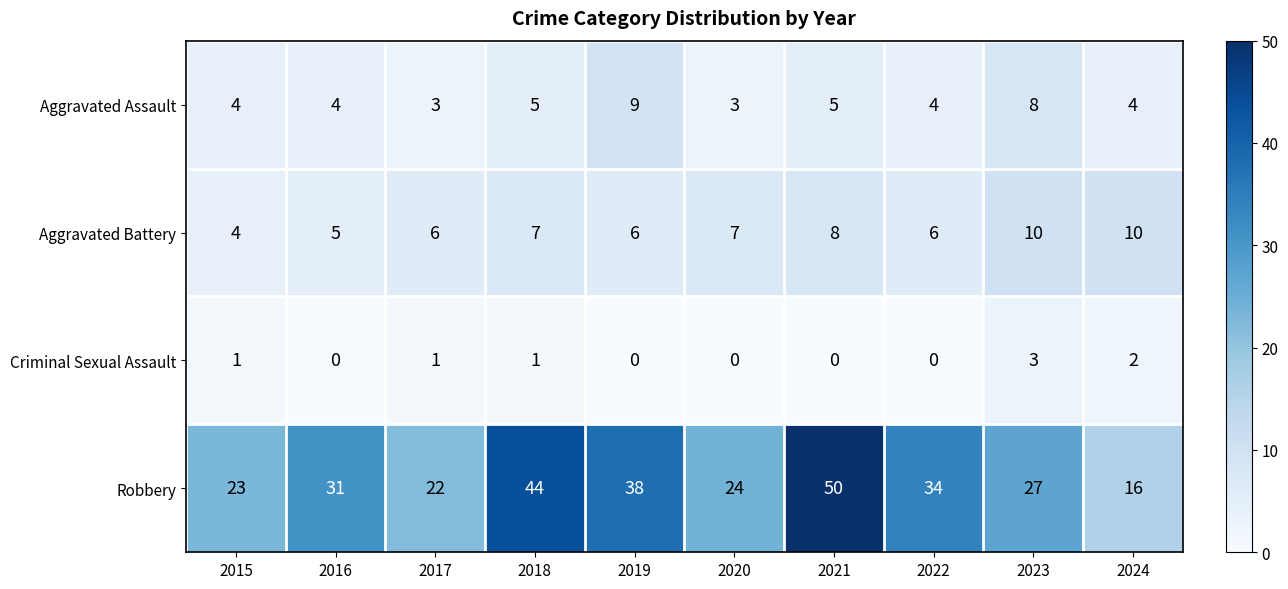

Which series has the largest total across all categories?

Robbery